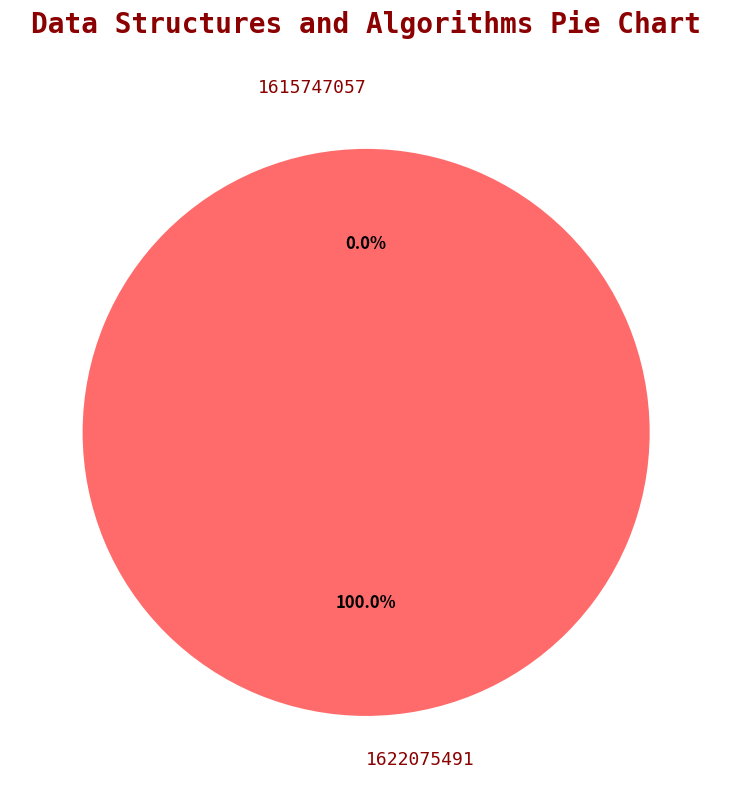

Does 1622075491 represent more than half of the total?

Yes